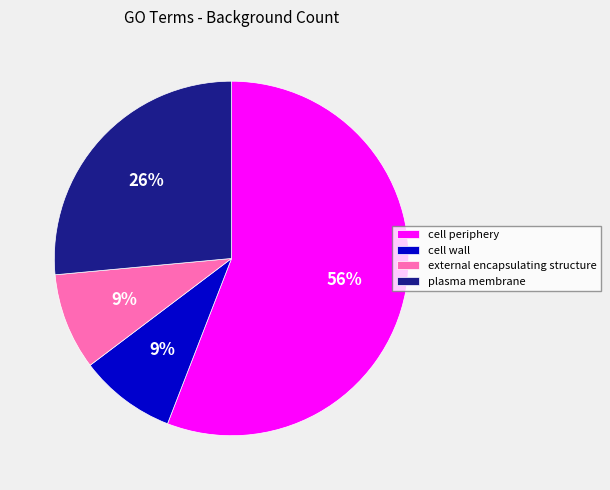

What is the largest slice in the pie chart?

cell periphery